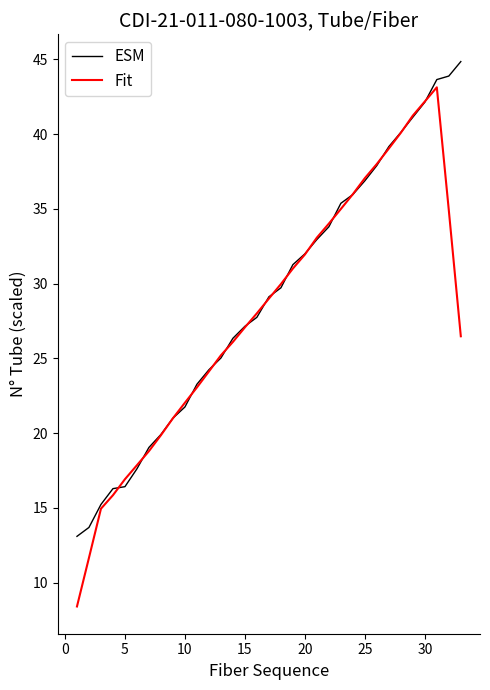

What is the smallest value displayed?

8.4